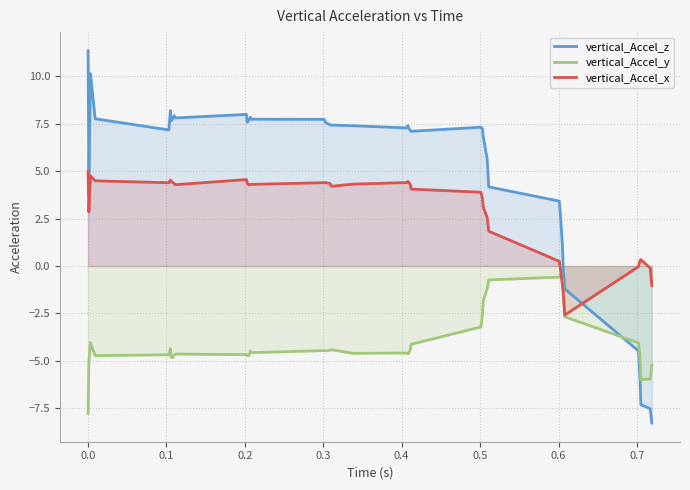

Which series has the largest range (max minus min)?

vertical_Accel_z